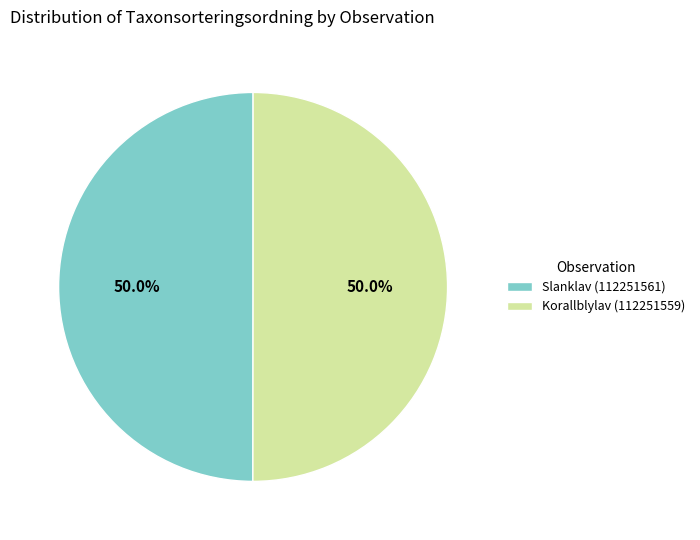

How many slices are in this pie chart?

2